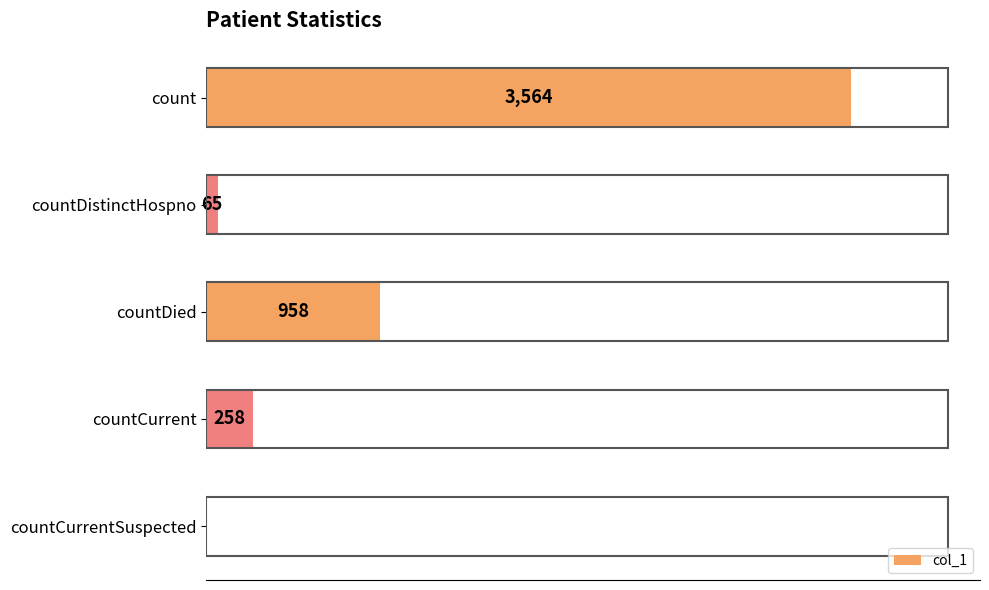

Between countCurrent and countCurrentSuspected, which is larger?

countCurrent